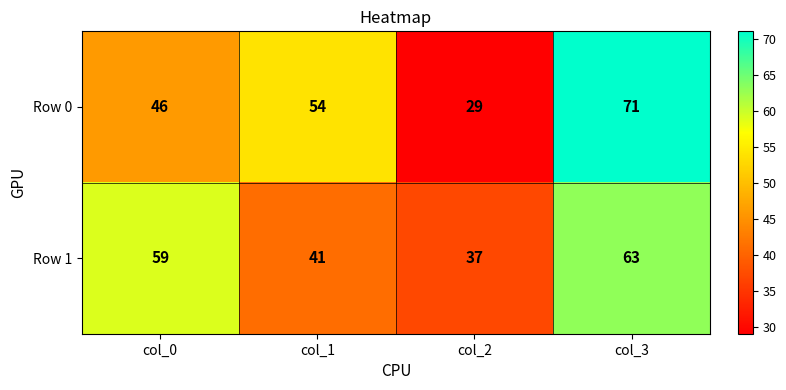

Reading left to right, extract all data points from this chart.

Row 0: 46	54	29	71
Row 1: 59	41	37	63